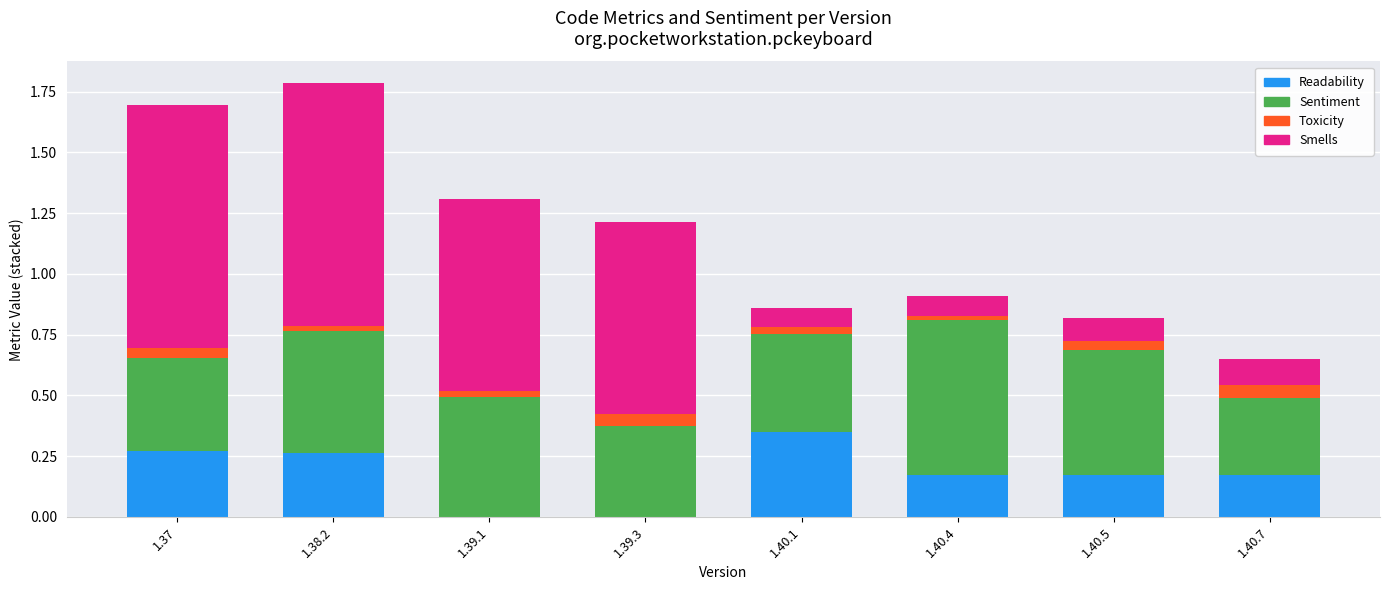

How many data points does each series have?

8